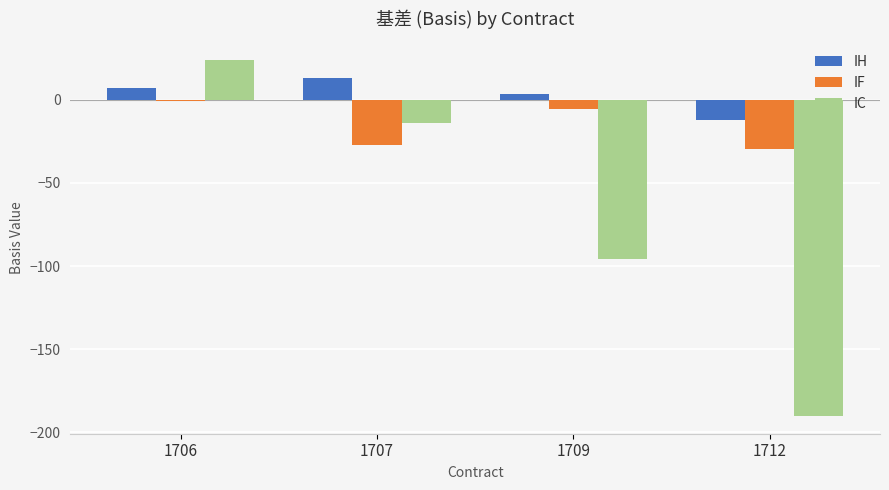

At which label does IH first exceed 6?

1706